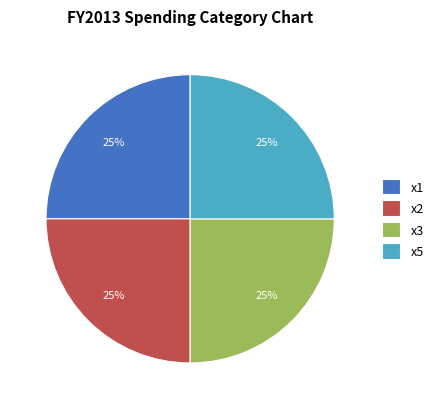

Does x5 represent more than half of the total?

No